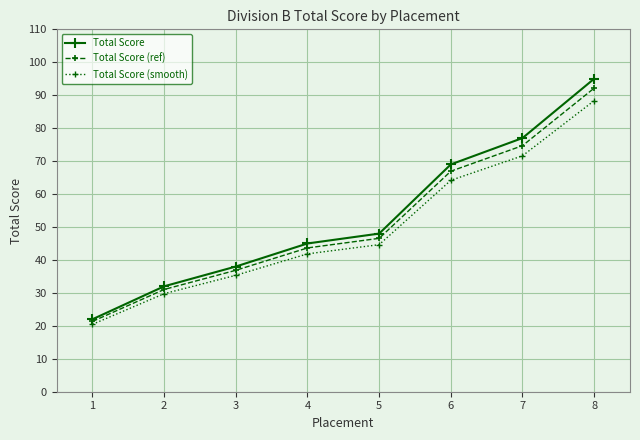

What is the sum of all Total Score (ref) values?

413.2